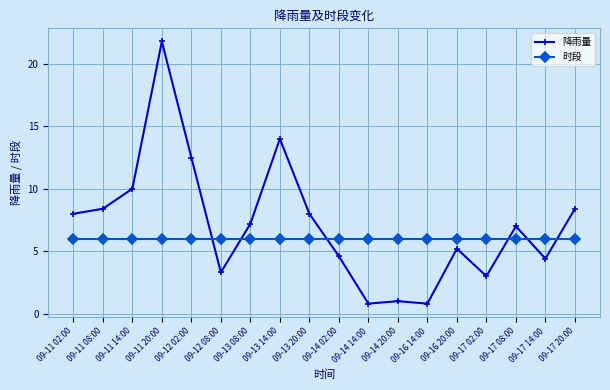

At which category is the sum across all series the highest?

09-11 20:00